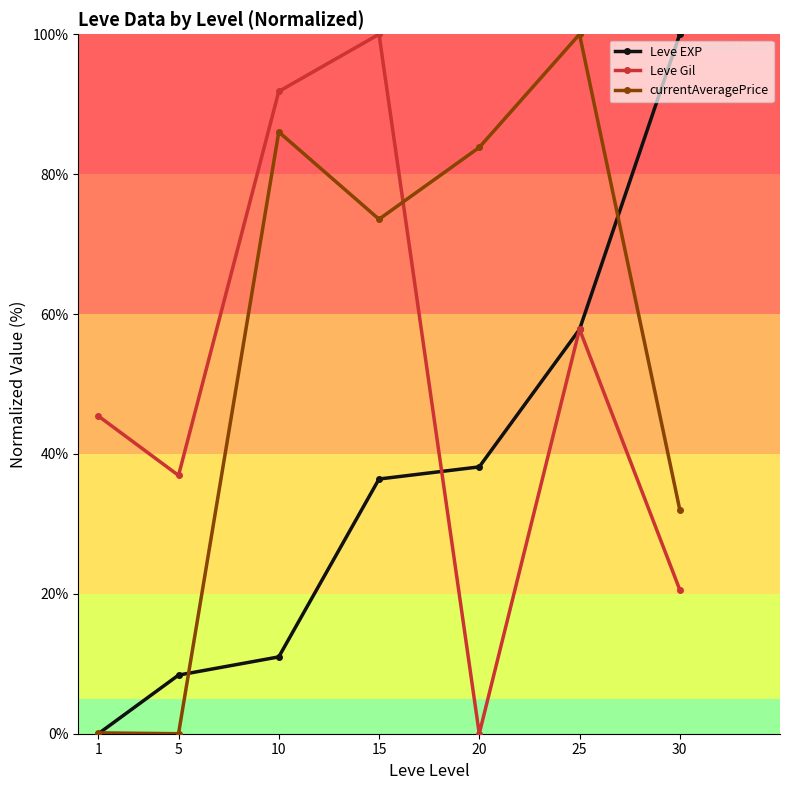

What is the sum of the Leve Gil values at 30 and 10?

112.4